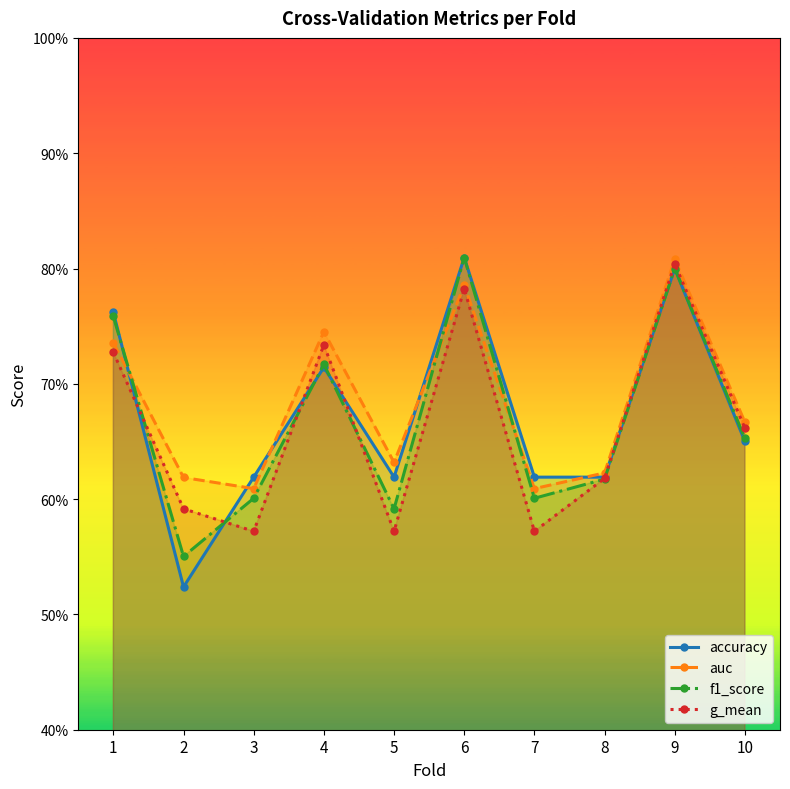

Rank the series by their average value, from highest to lowest.

auc, accuracy, f1_score, g_mean